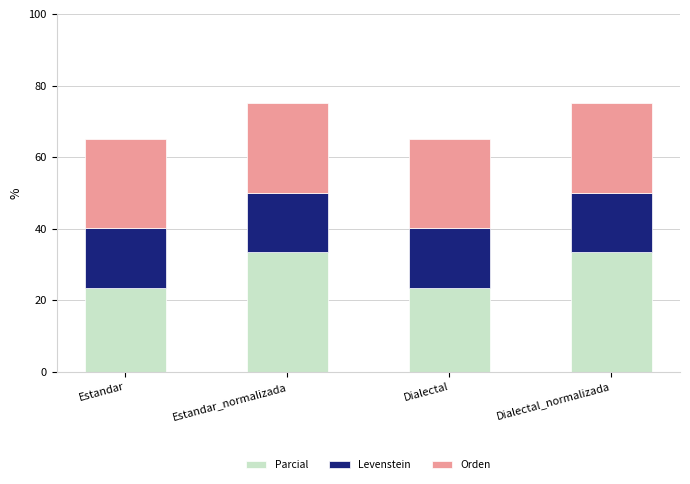

What is the maximum value for Parcial?

33.3